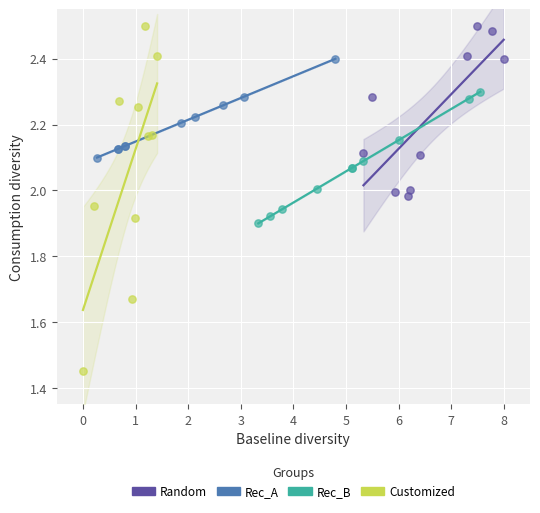

Which series has the widest spread of Y values?

Customized